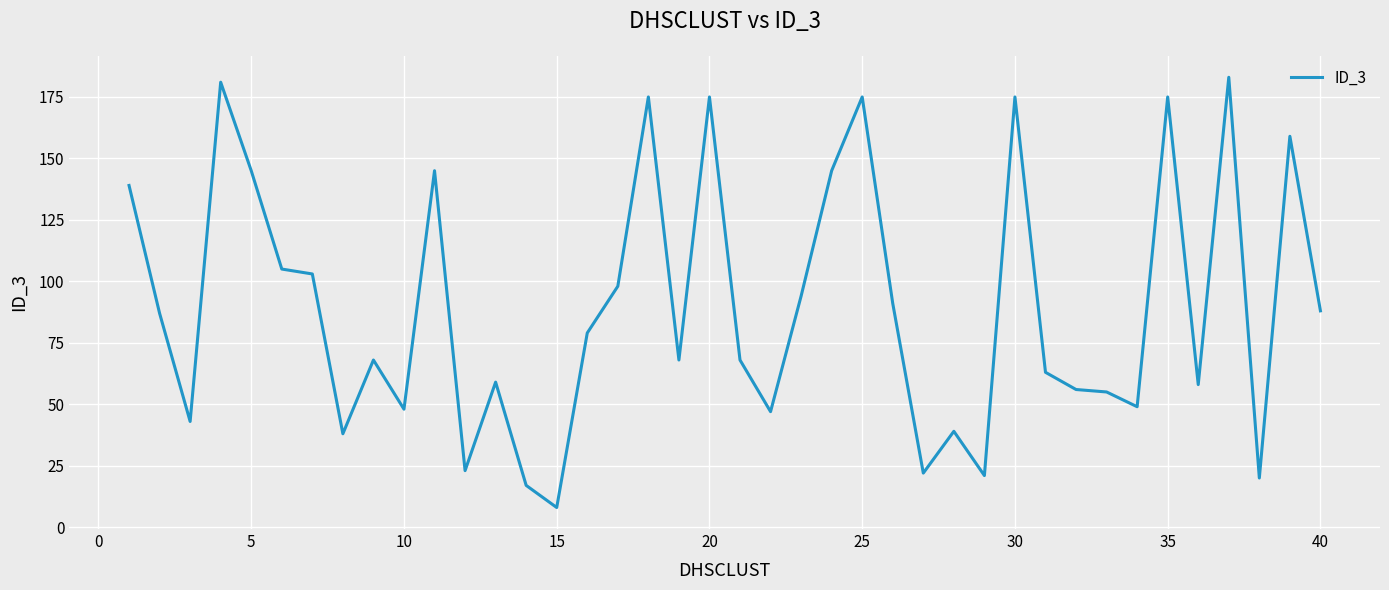

What is the sum of all values?

3587